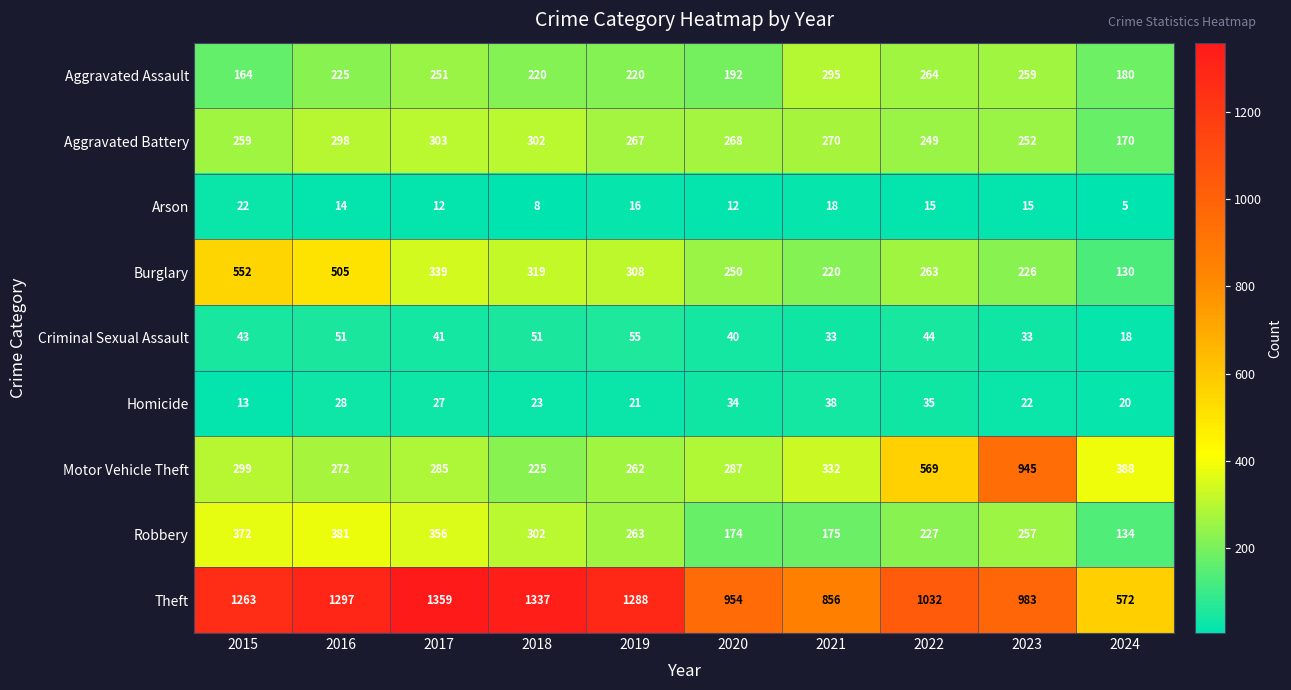

Which category has the highest value across all series?

2017